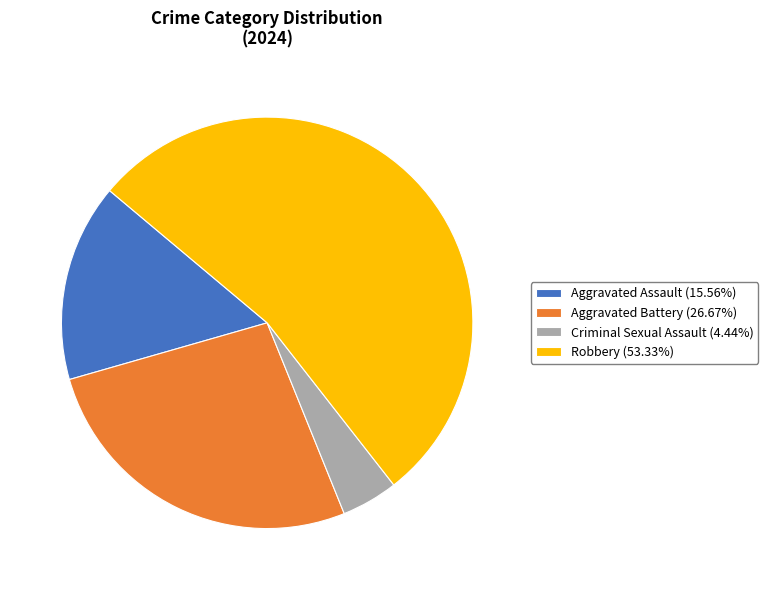

Approximately how many times larger is the value at Aggravated Battery (26.67%) compared to Criminal Sexual Assault (4.44%)?

6.0